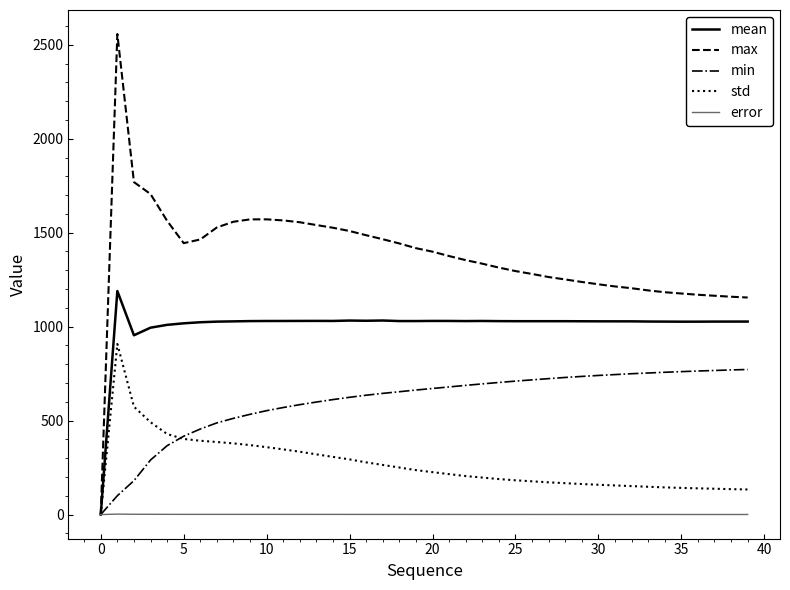

Which series has the largest total across all categories?

max